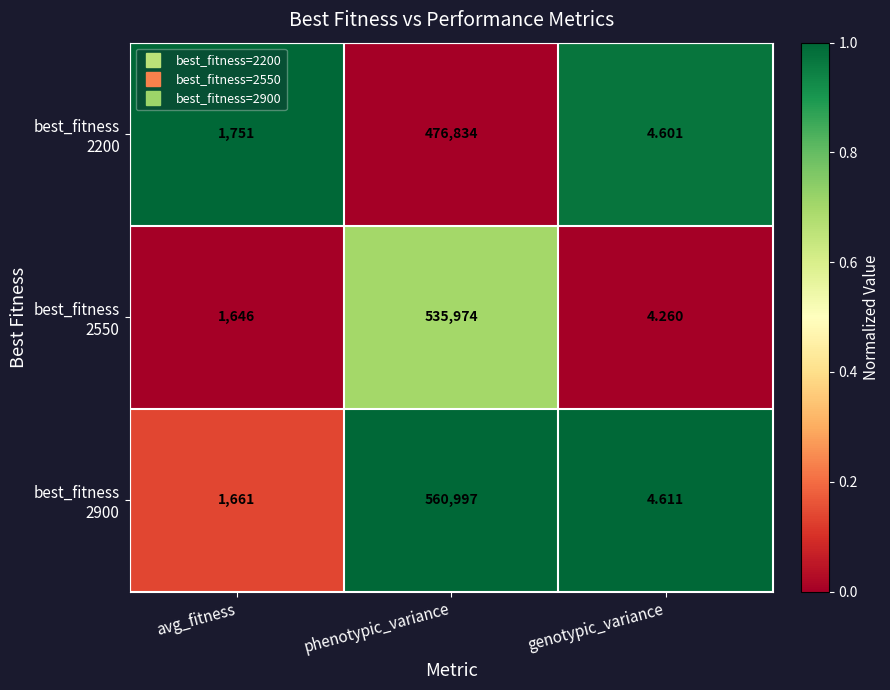

Which category has the highest value across all series?

phenotypic_variance